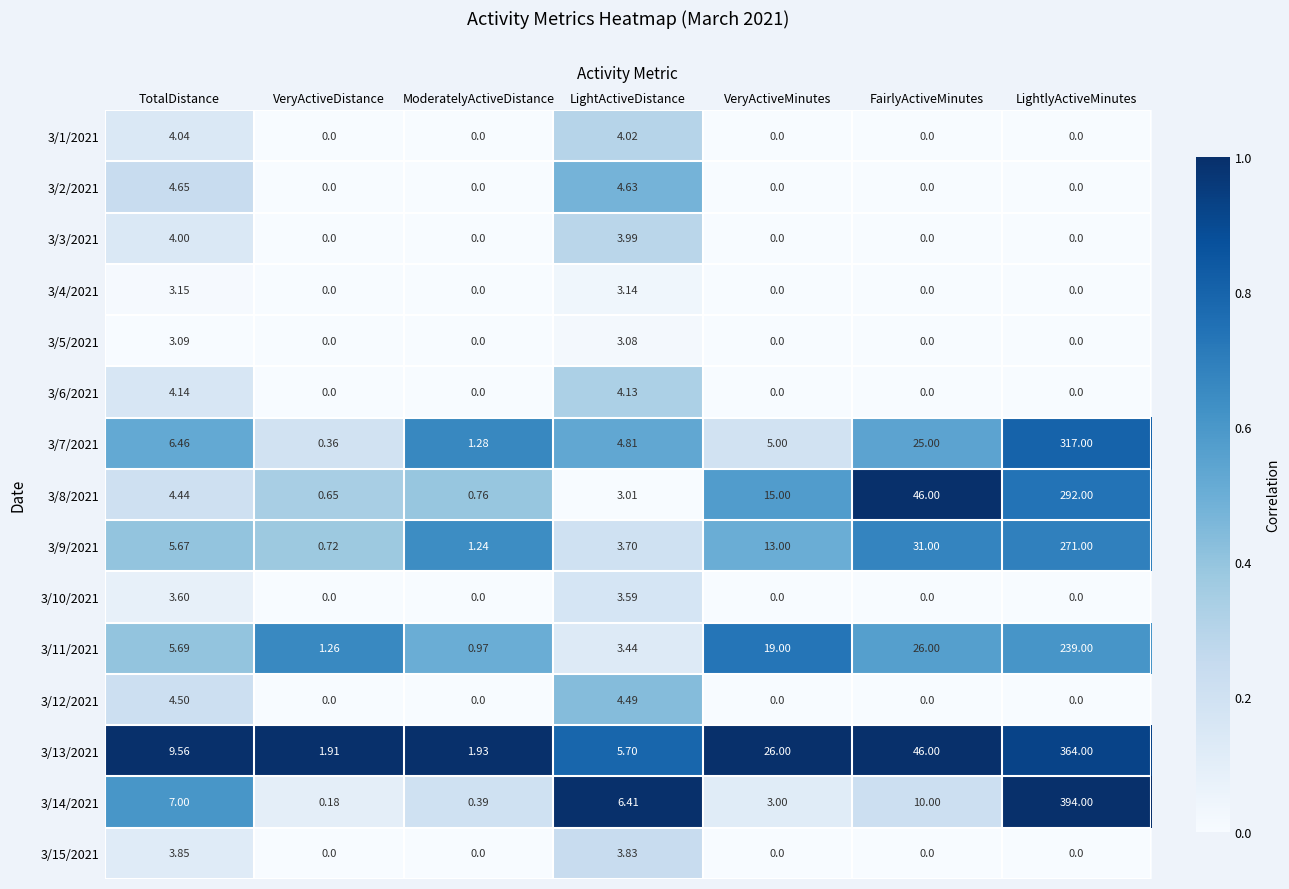

Is the value of 3/6/2021 at ModeratelyActiveDistance greater than the value of 3/7/2021 at LightlyActiveMinutes?

No